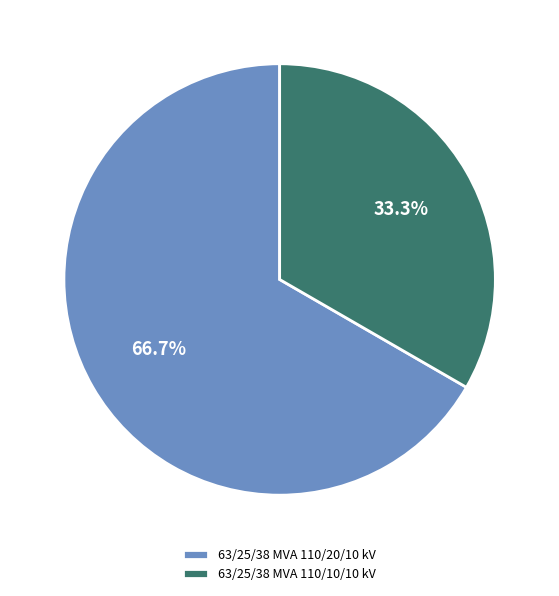

Is it true that 63/25/38 MVA 110/20/10 kV is 75% of the pie?

False